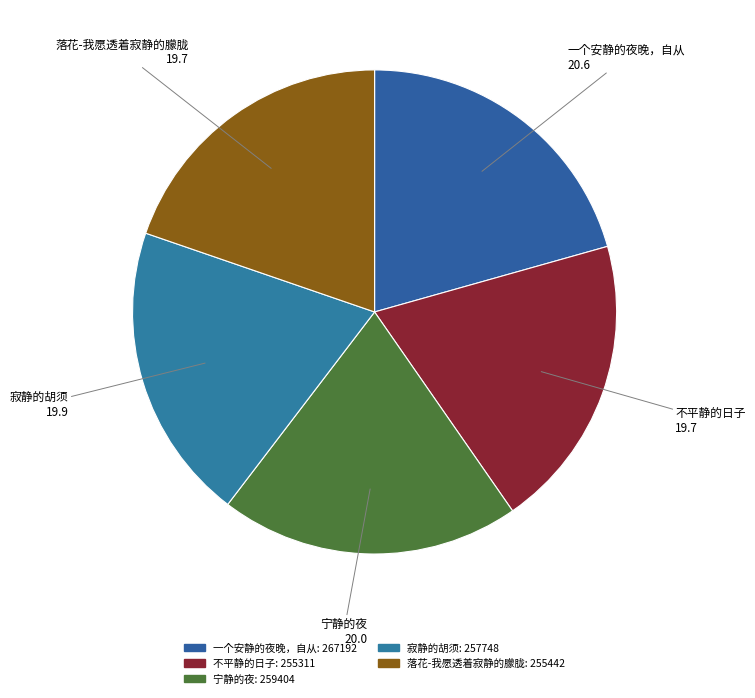

Count the number of slices in the pie.

5